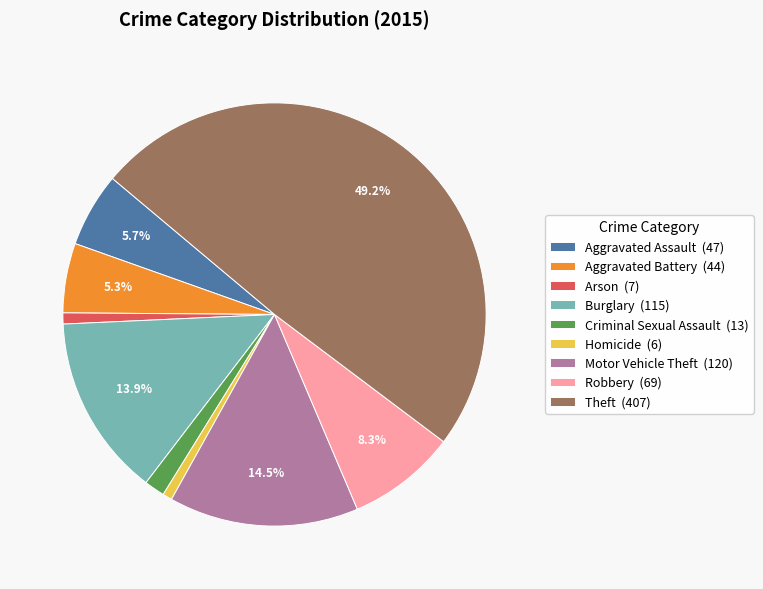

Between Aggravated Assault (47) and Robbery (69), which is larger?

Robbery (69)